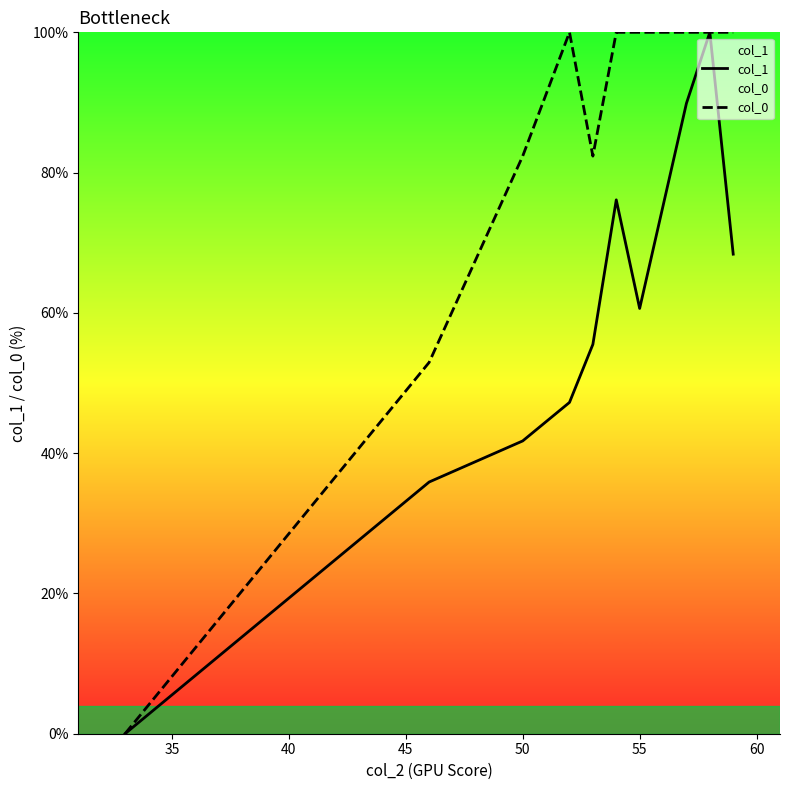

List the series in order of their overall mean, lowest first.

col_1, col_0